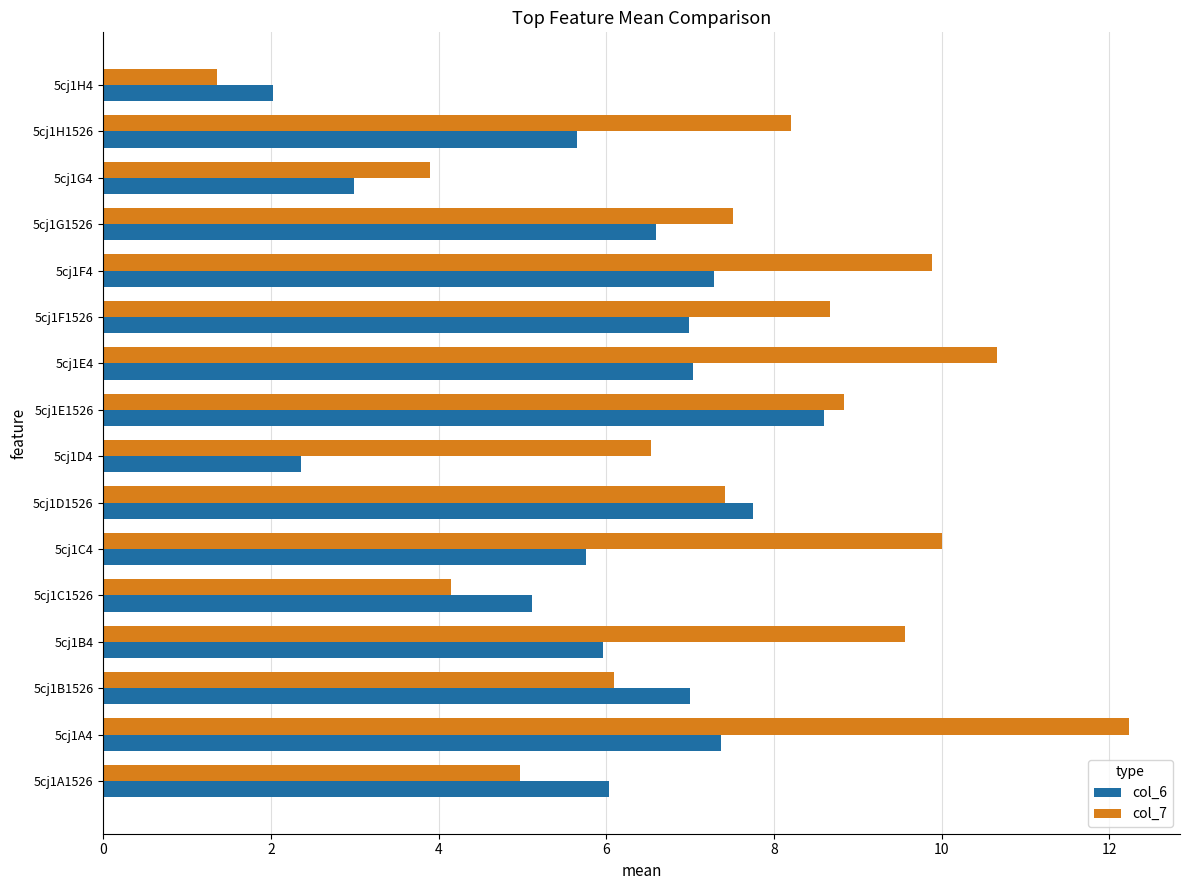

Which series has the largest range (max minus min)?

col_7